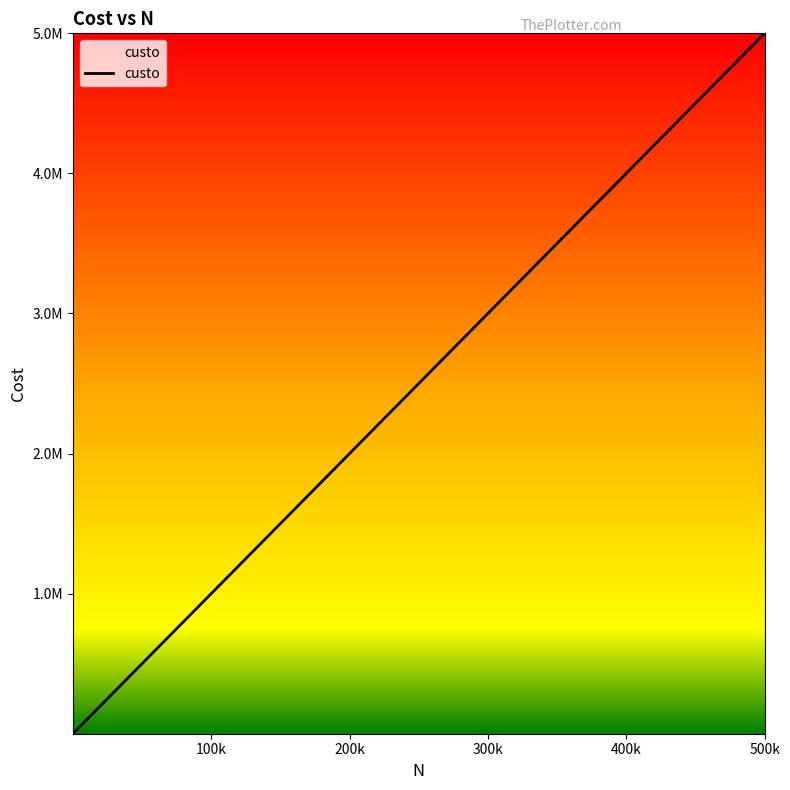

Does the chart display data point markers on the line(s)?

No